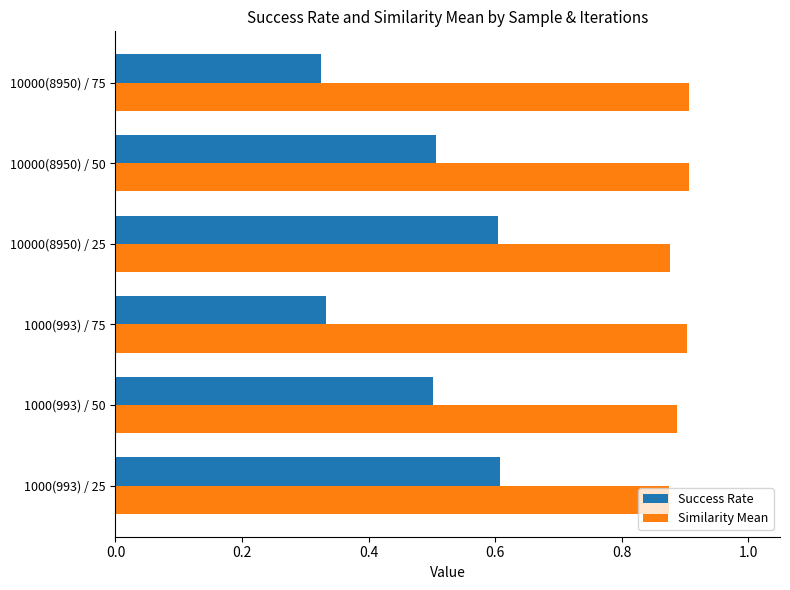

What is the sum of all Similarity Mean values?

5.4